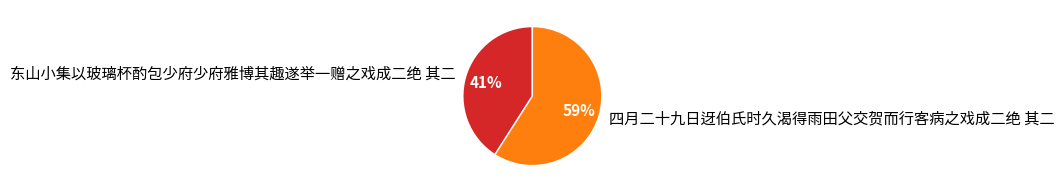

Rank the categories by value from lowest to highest.

东山小集以玻璃杯酌包少府少府雅博其趣遂举一赠之戏成二绝 其二, 四月二十九日迓伯氏时久渴得雨田父交贺而行客病之戏成二绝 其二